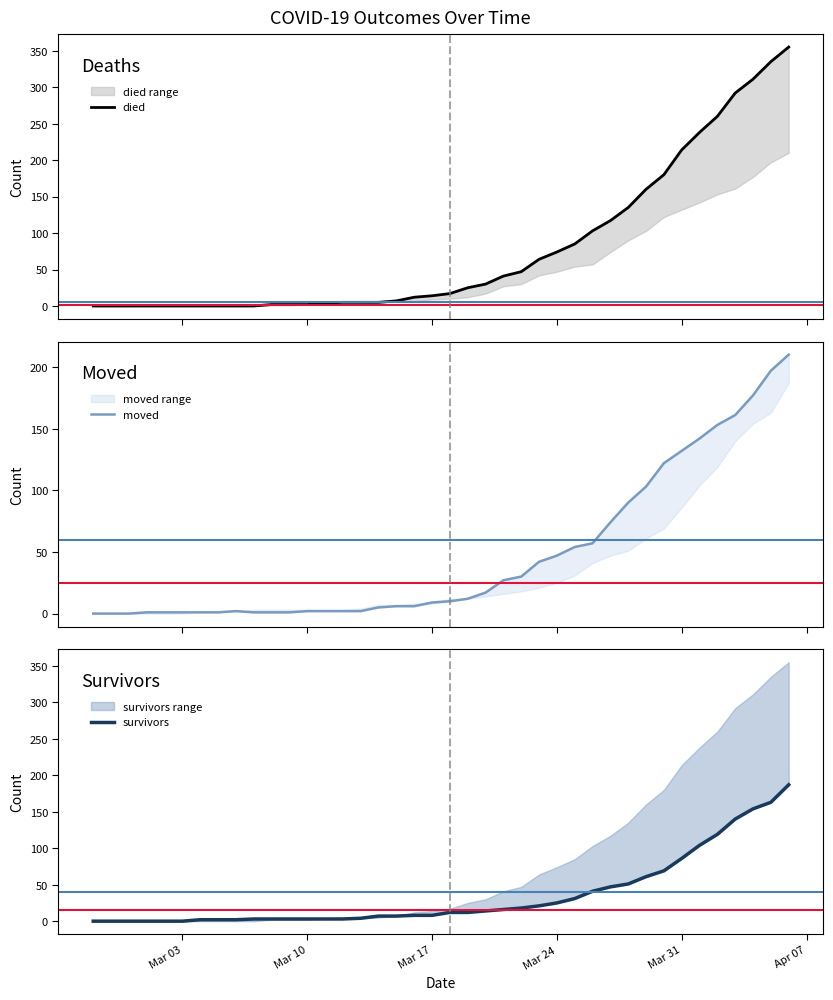

List the series in order of their peak value, highest first.

died, moved, survivors